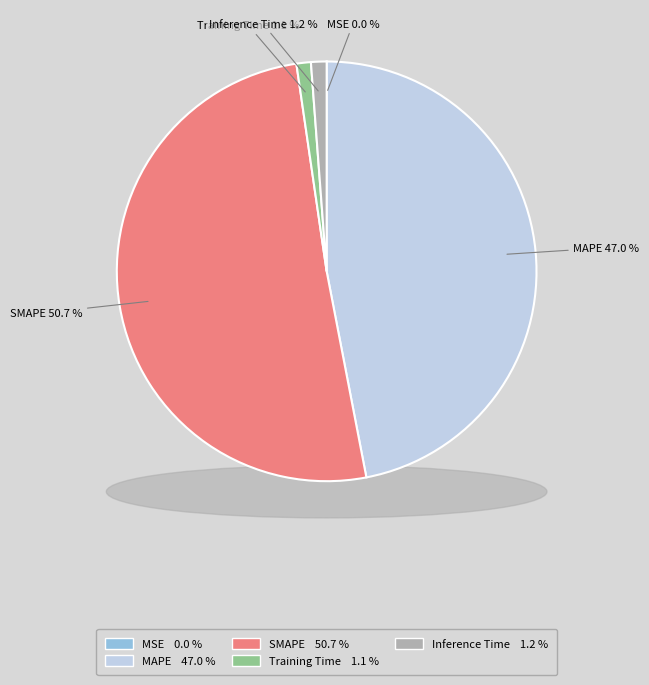

To the nearest percent, what portion does MAPE represent?

47%